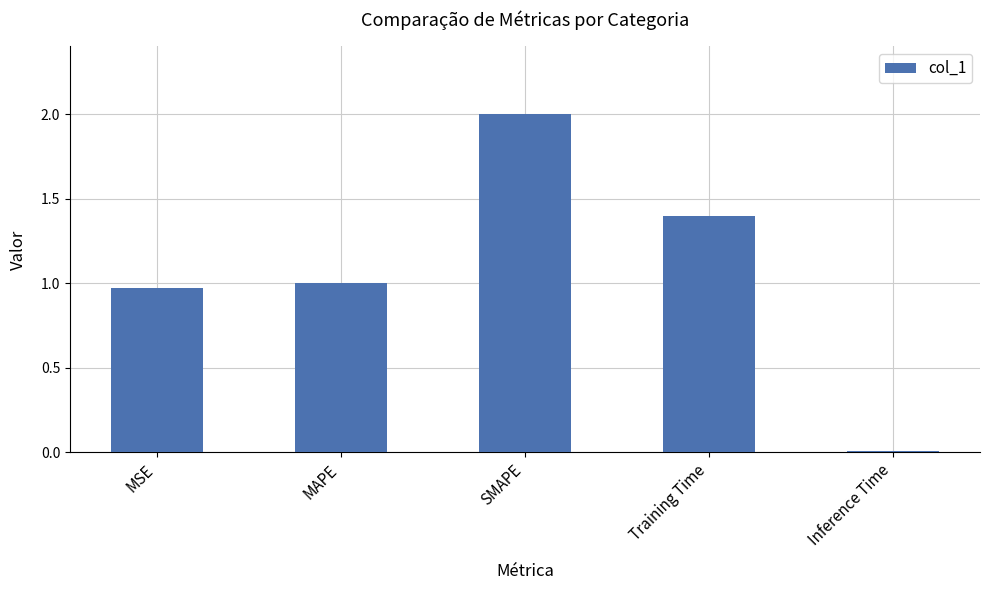

Rank the categories by value from lowest to highest.

Inference Time, MSE, MAPE, Training Time, SMAPE